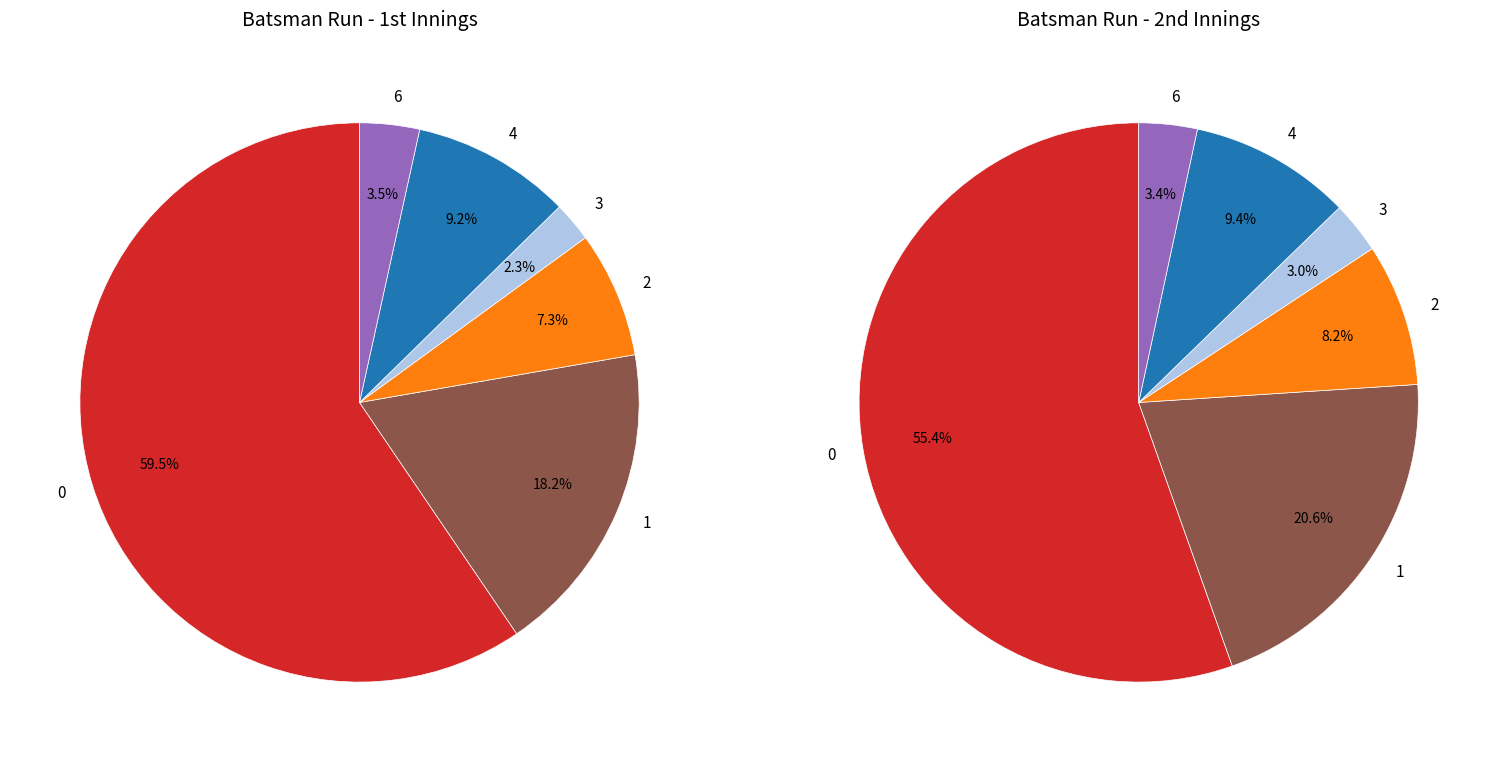

To the nearest percent, what is the average slice percentage?

17%